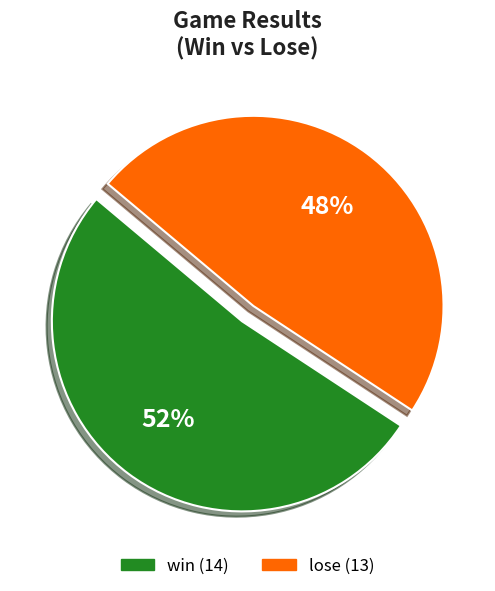

To the nearest percent, what portion does win represent?

52%